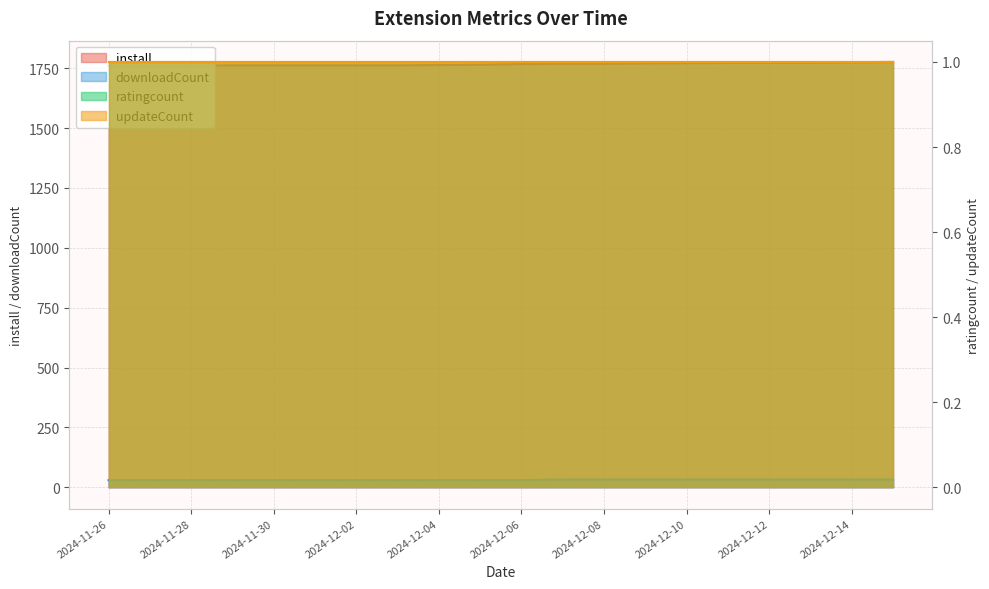

What is the spread (max minus min) of values at 2024-12-12?

1740